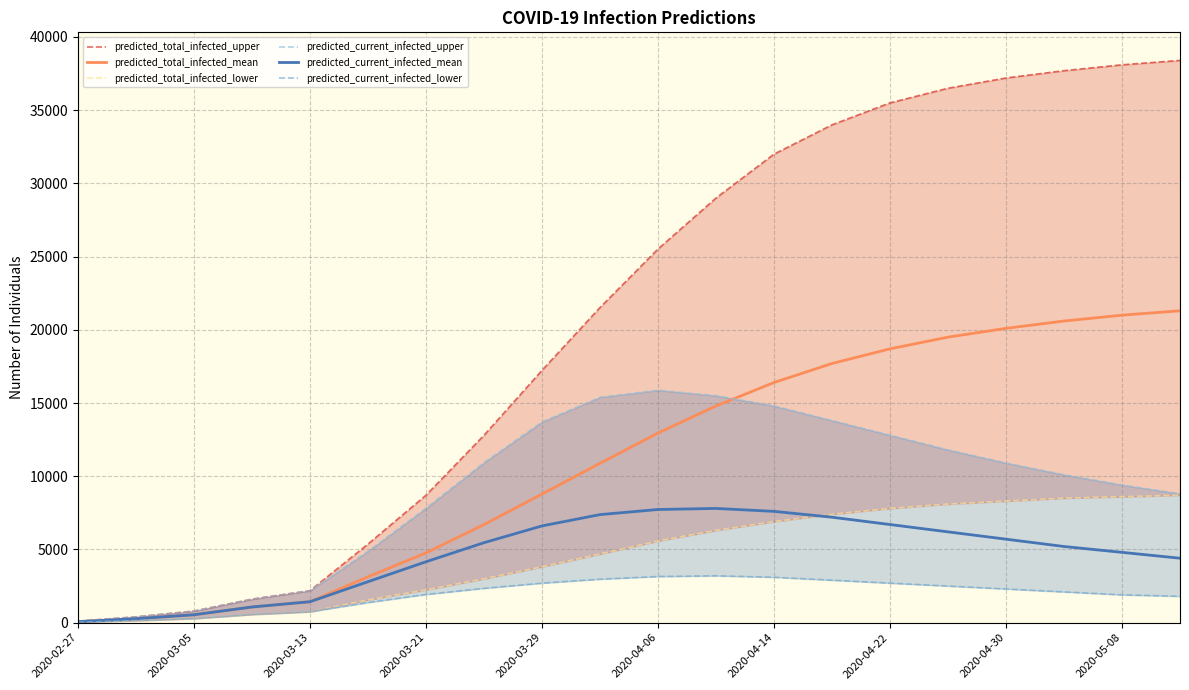

The value of predicted_current_infected_mean at 19 is 6843. True or false?

False